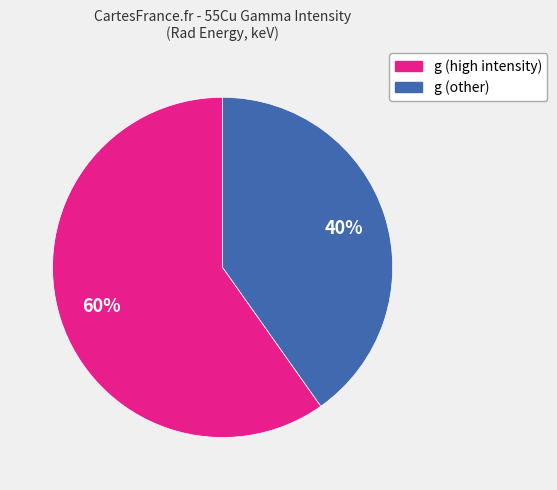

To the nearest percent, what is the average slice percentage?

50%